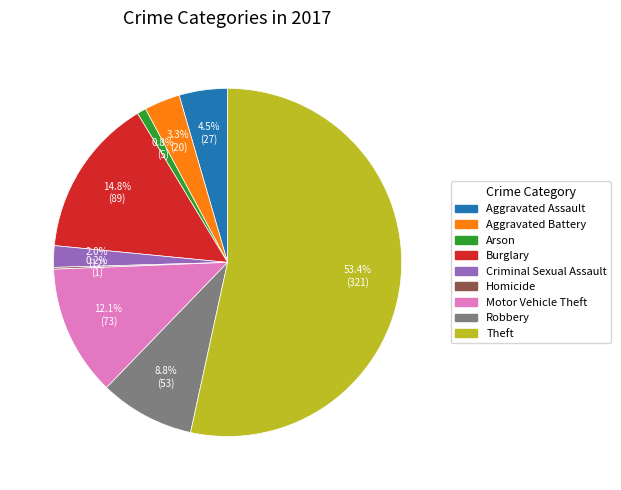

Does any single category account for the majority?

Yes